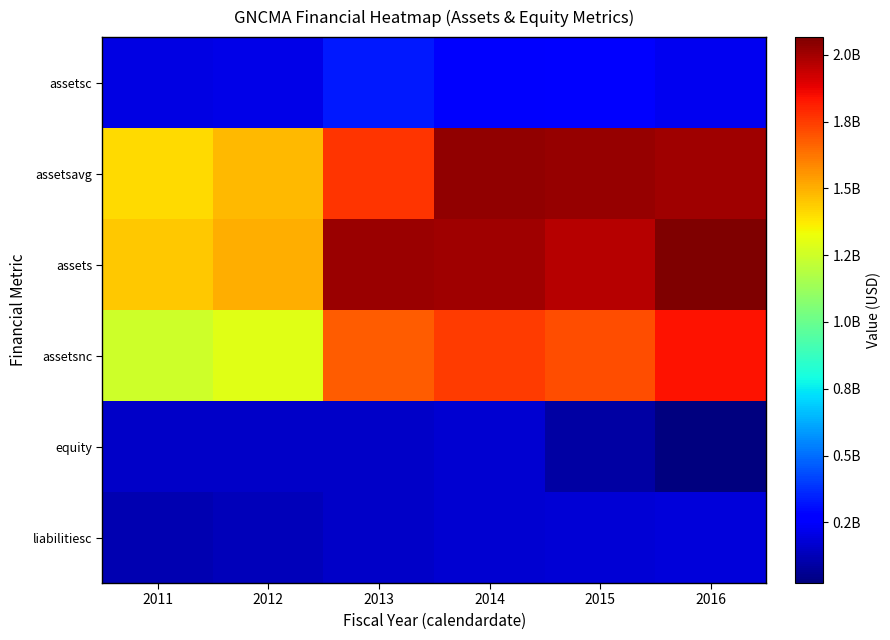

Reading left to right, transcribe all the data shown in this chart.

assetsc: 2011=200025000	2012=206826000	2013=329052000	2014=252665000	2015=258595000	2016=229897000
assetsavg: 2011=1409172000	2012=1482252000	2013=1768886750	2014=2028002750	2015=2019641500	2016=2006508250
assets: 2011=1446320000	2012=1506522000	2013=2011807000	2014=2002378000	2015=1966940000	2016=2065939000
assetsnc: 2011=1246295000	2012=1299696000	2013=1682755000	2014=1749713000	2015=1708345000	2016=1836042000
equity: 2011=157339000	2012=157178000	2013=157144000	2014=167356000	2015=88263000	2016=22719000
liabilitiesc: 2011=113632000	2012=128359000	2013=154610000	2014=170080000	2015=178248000	2016=183661000